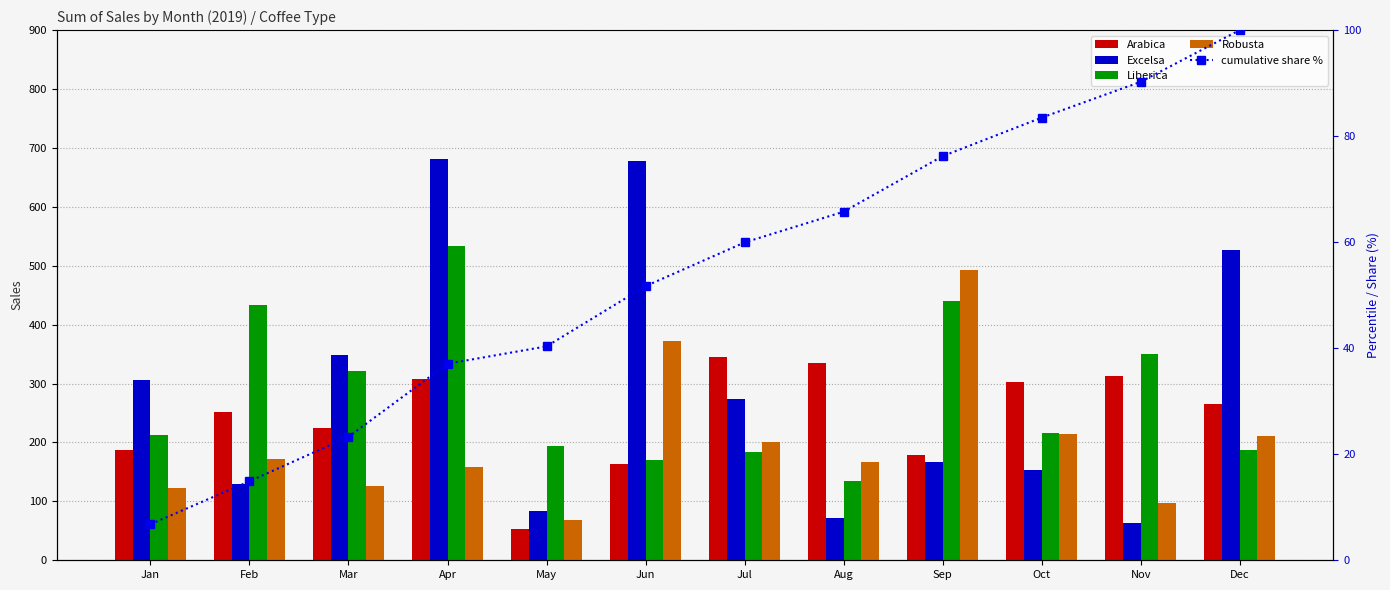

Is the value of Excelsa at Jun greater than the value of Liberica at Dec?

Yes